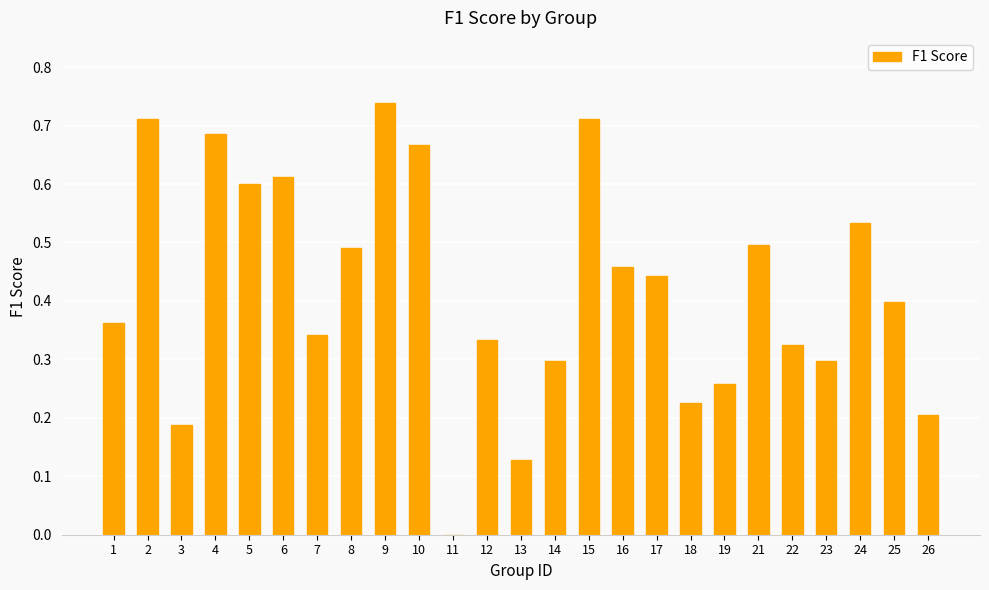

Which label corresponds to the largest value in the chart?

9